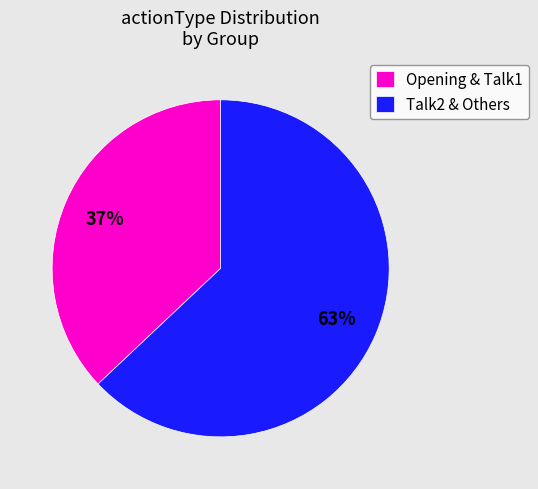

To the nearest percent, what is the average slice percentage?

50%